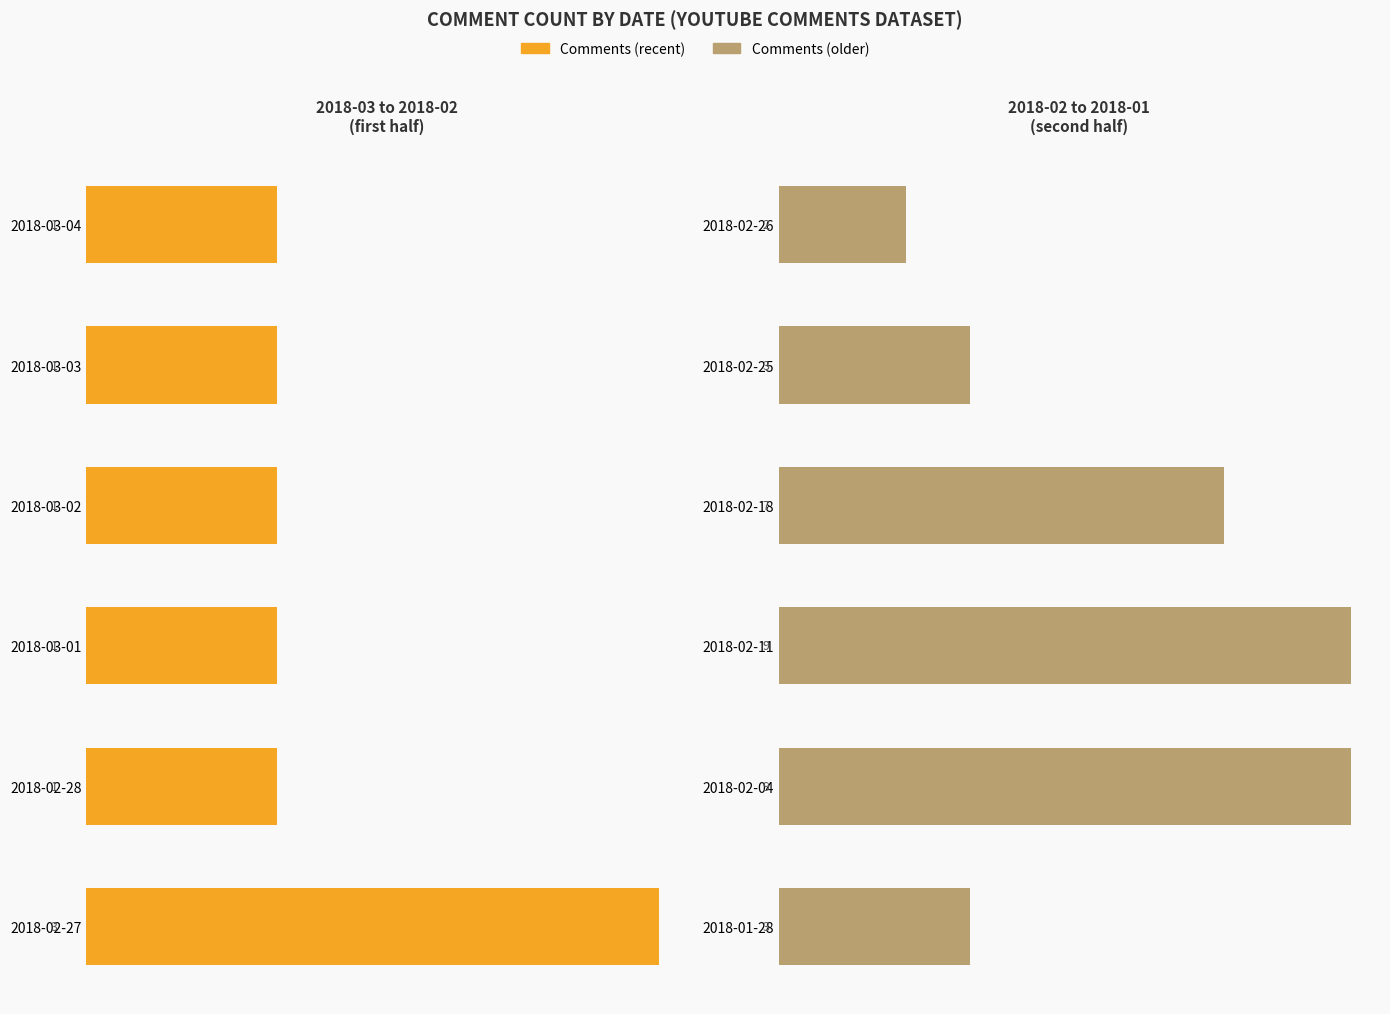

How many data points does each series have?

6